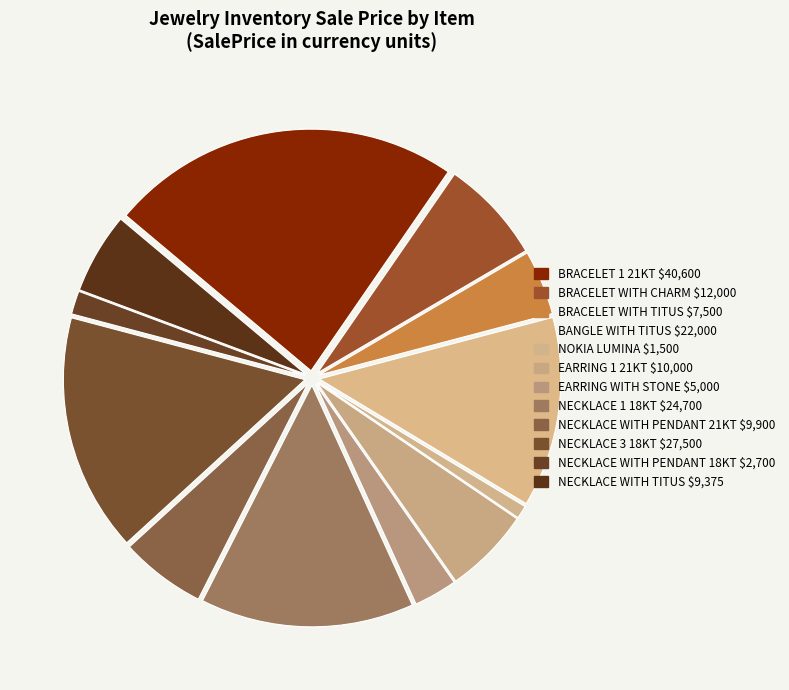

Is there any slice that represents more than half of the pie?

No